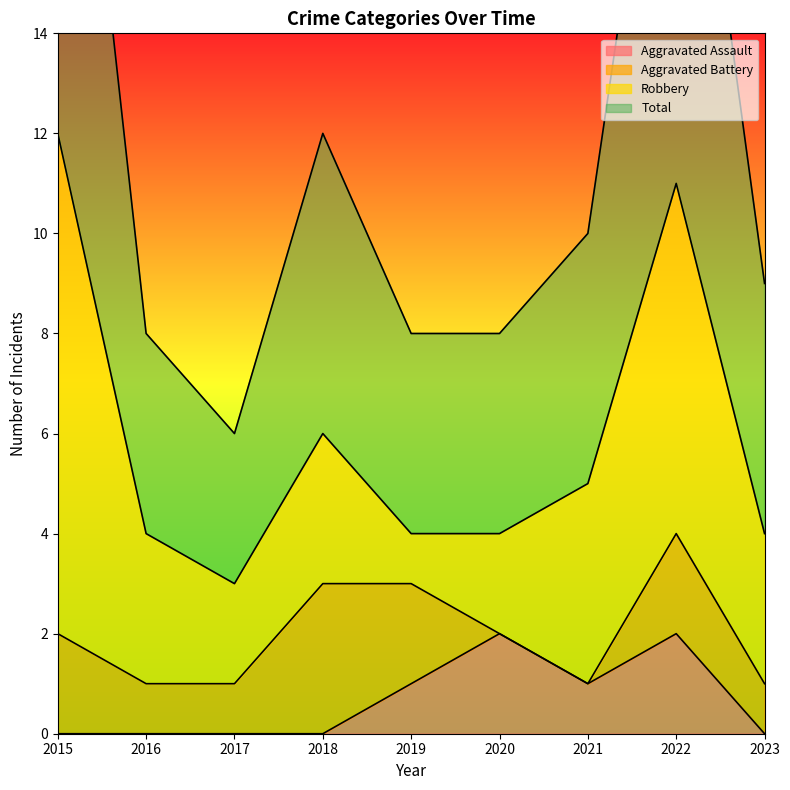

The Aggravated Assault series shows 1 at 2019. True or false?

True